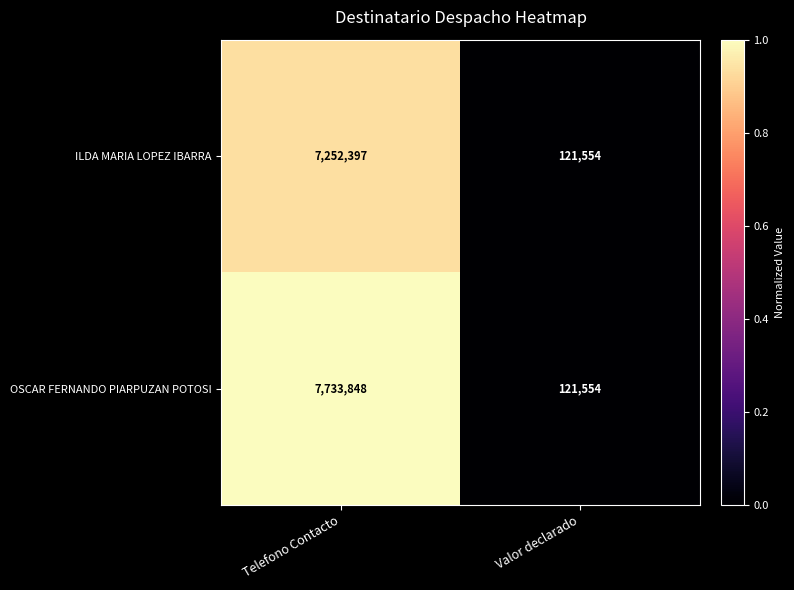

Reading left to right, transcribe all the data shown in this chart.

ILDA MARIA LOPEZ IBARRA: 7252397	121554
OSCAR FERNANDO PIARPUZAN POTOSI: 7733848	121554